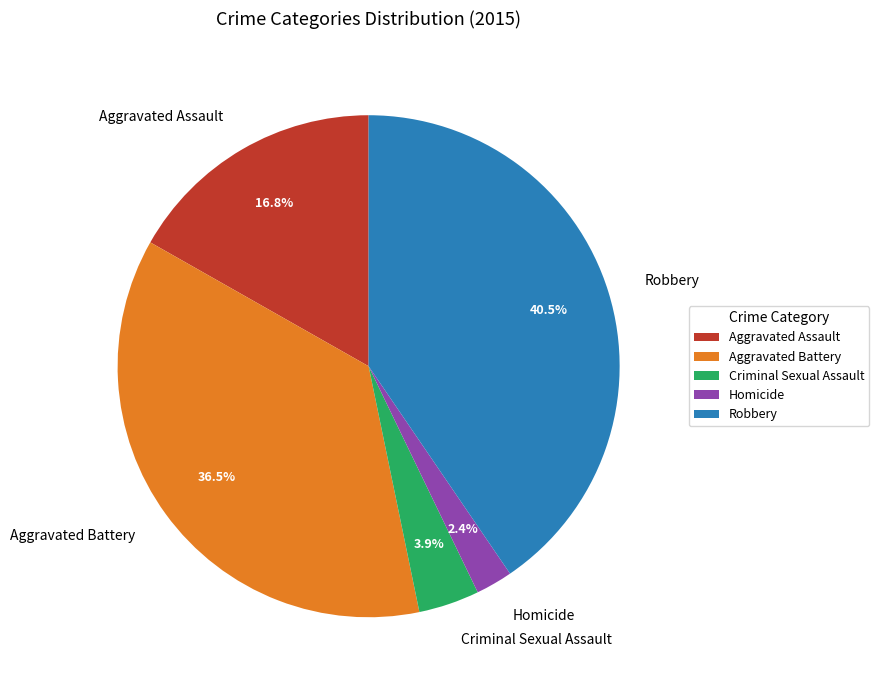

Rank the categories by value from highest to lowest.

Robbery, Aggravated Battery, Aggravated Assault, Criminal Sexual Assault, Homicide